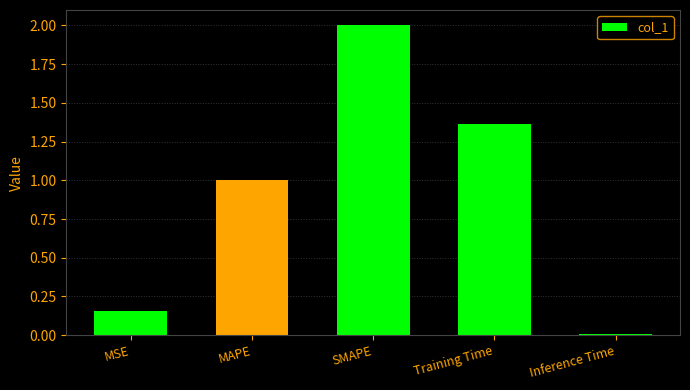

Which category has the highest value across all series?

SMAPE